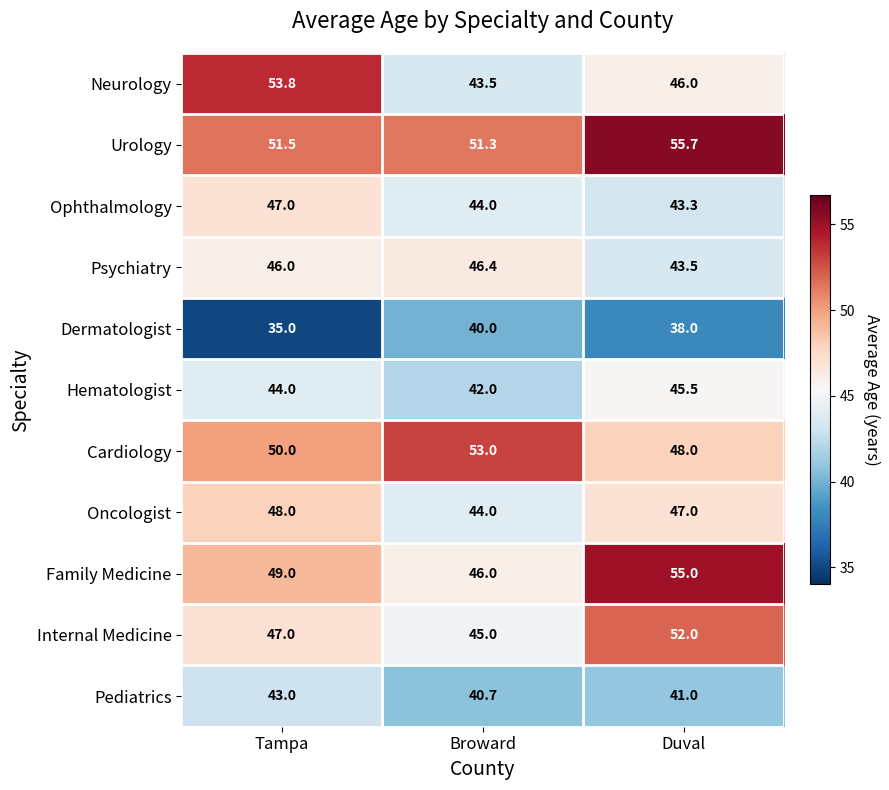

List the series in order of their peak value, lowest first.

Dermatologist, Pediatrics, Hematologist, Psychiatry, Ophthalmology, Oncologist, Internal Medicine, Cardiology, Neurology, Family Medicine, Urology